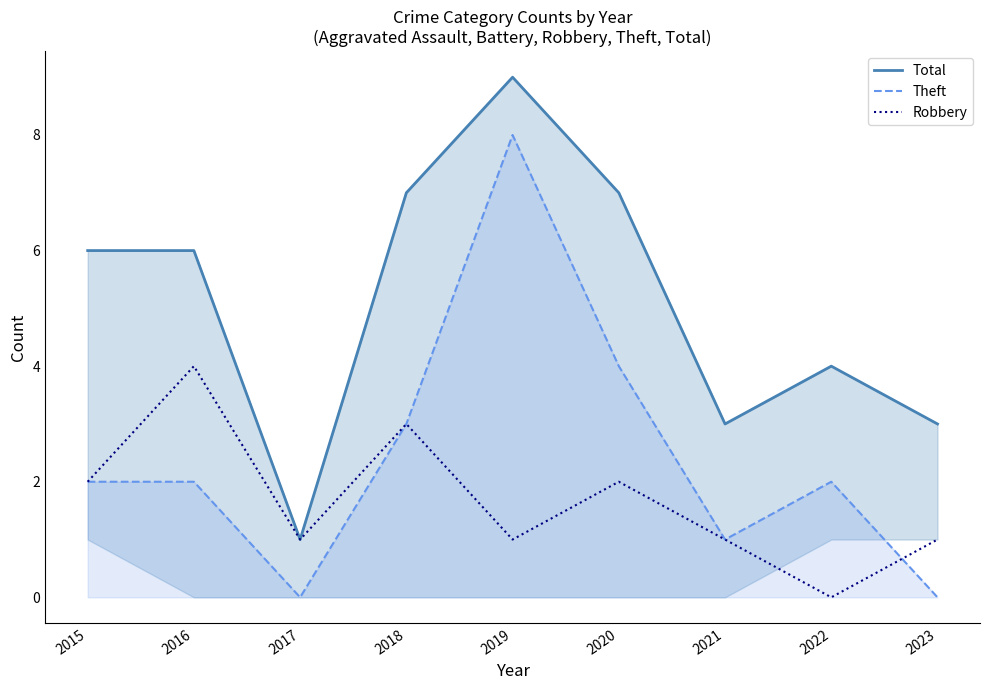

What is the value of the Total point at the 4th from the left?

7